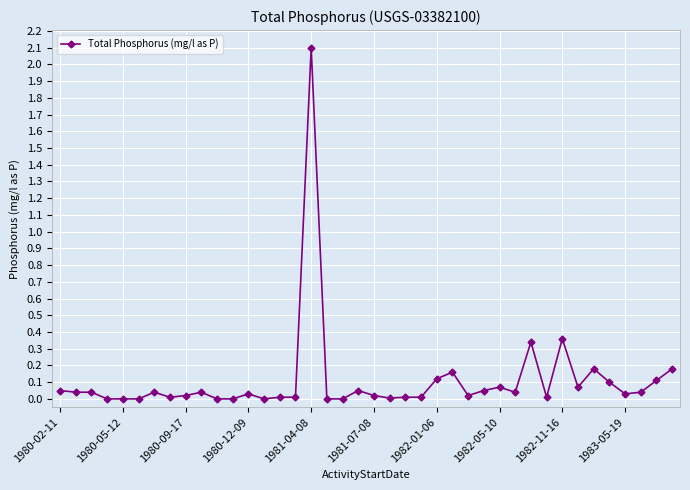

What is the sum of all values?

4.4